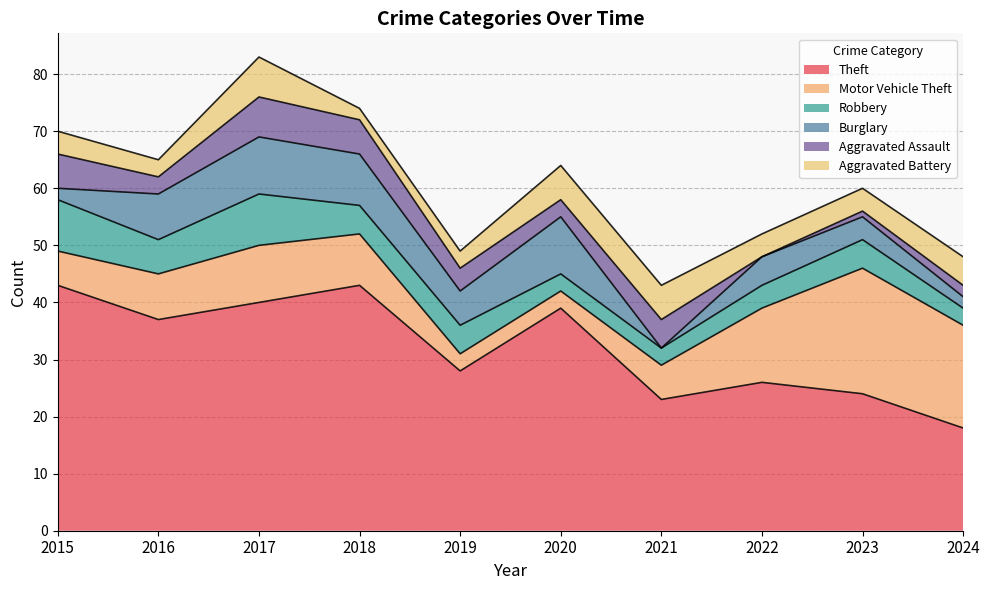

True or false: Theft and Burglary cross at least once.

False